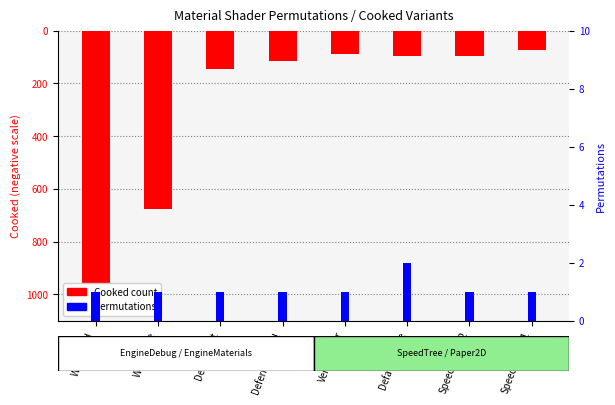

Which series has the largest total across all categories?

Permutations